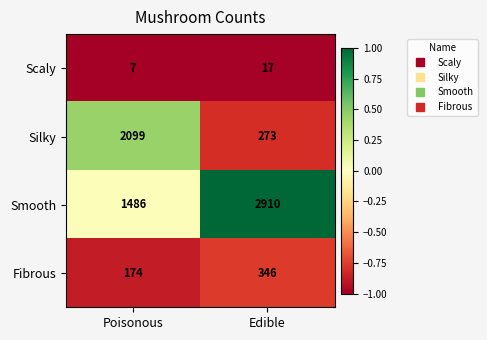

At which category does the chart reach its peak across all series?

Edible